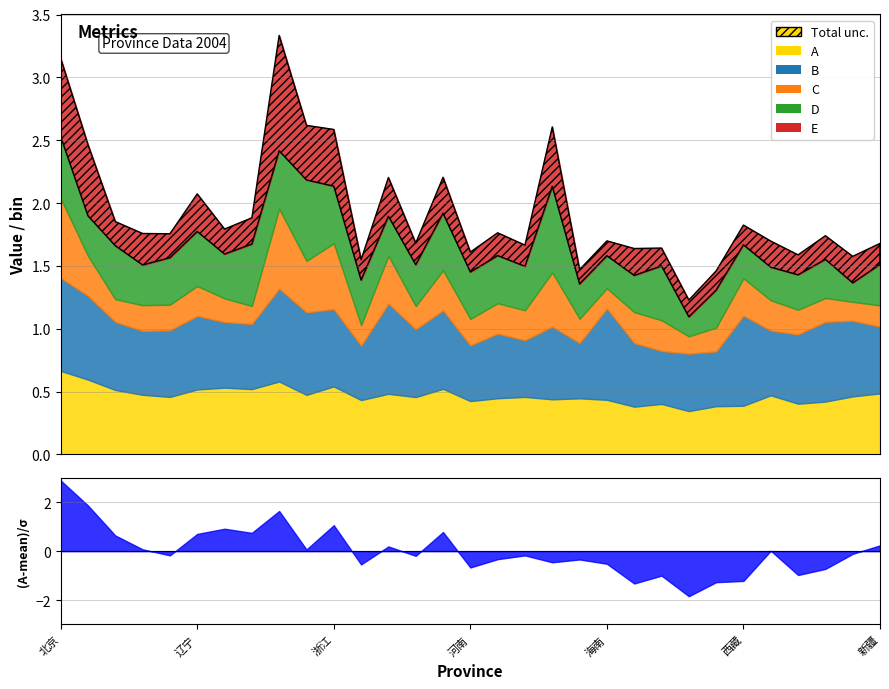

Which series has the largest range (max minus min)?

E